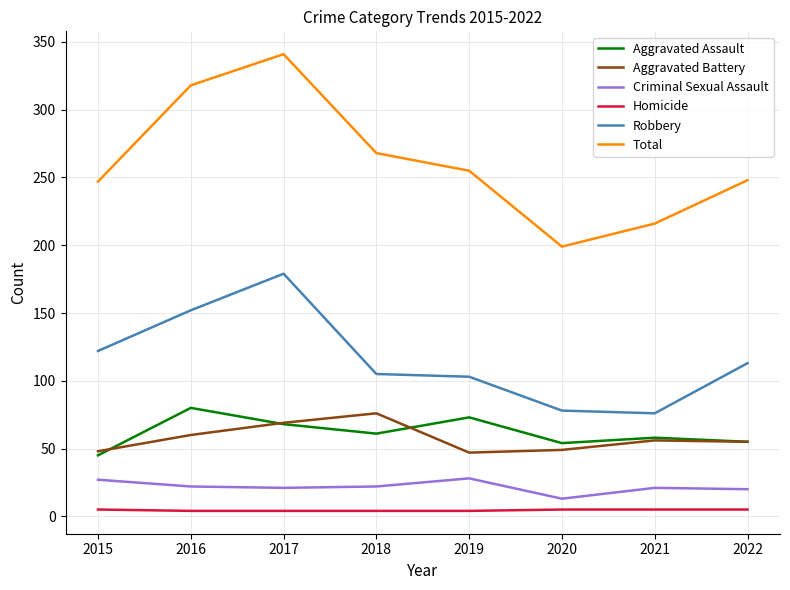

At which label does Total first exceed 255?

2016